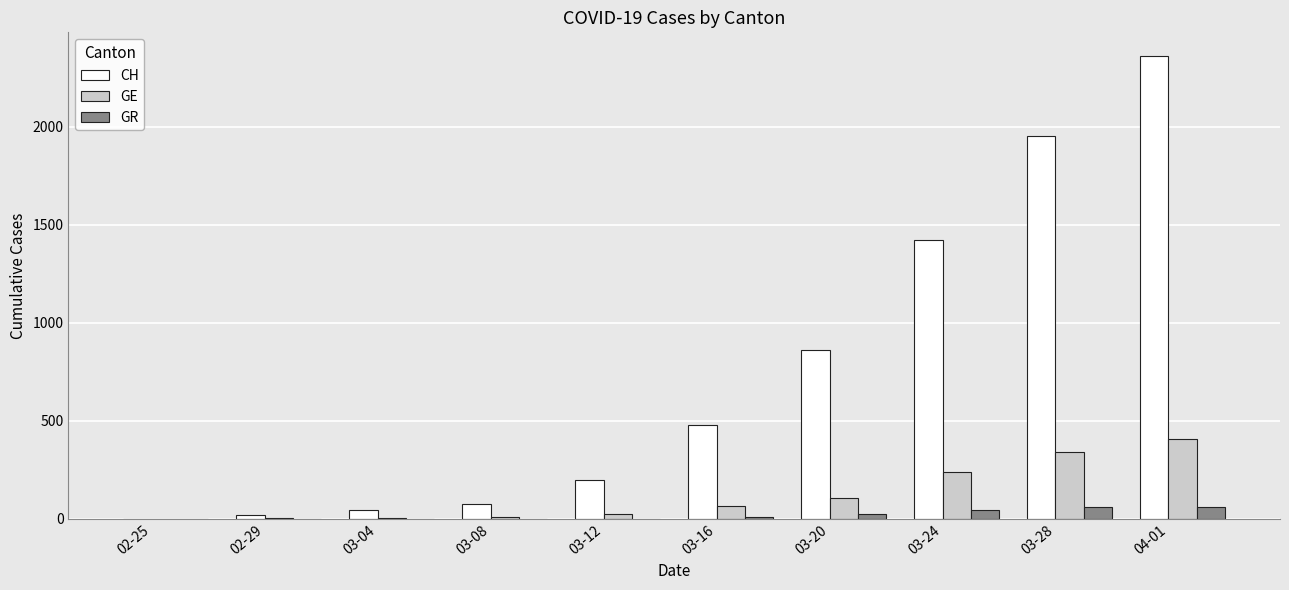

The GE series shows 158 at 03-28. True or false?

False